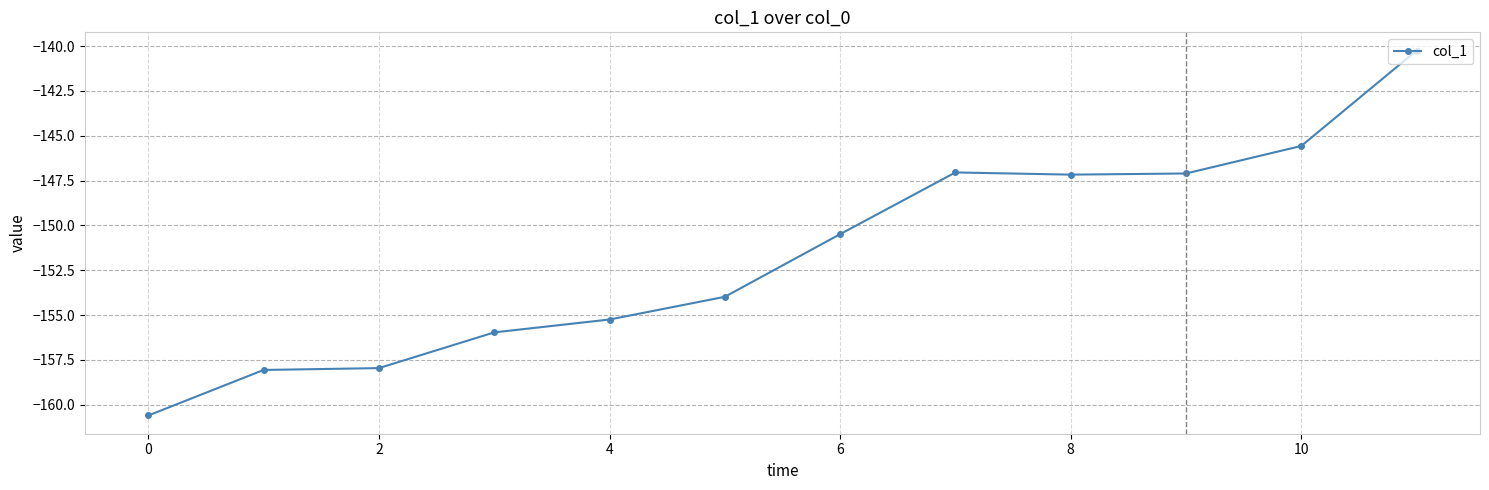

What is the value of the 1st point from the left?

-160.6